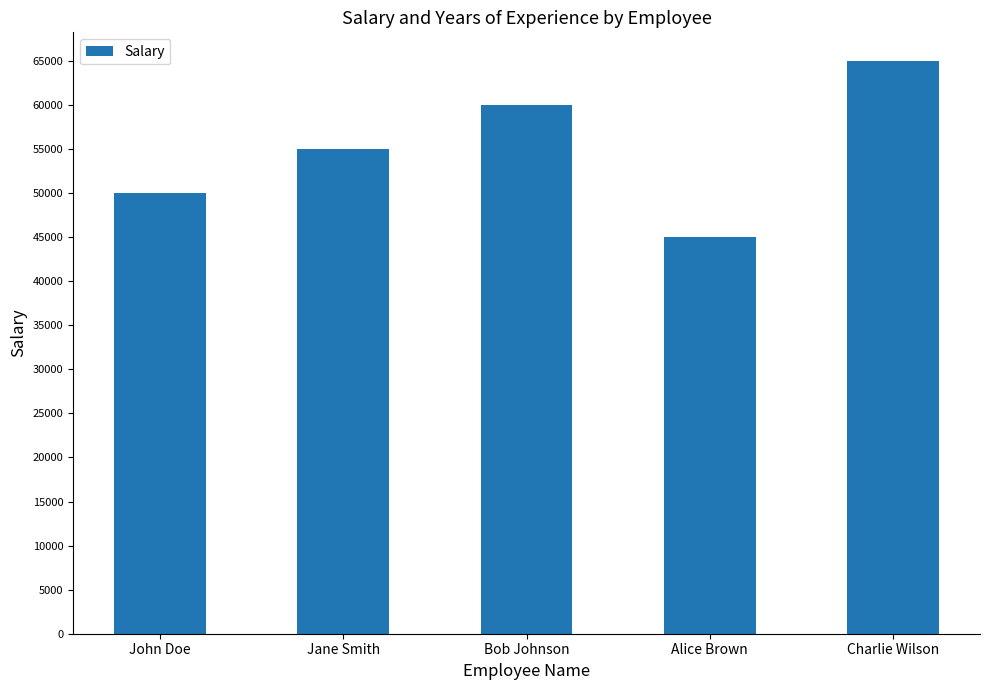

What is the average value?

55000